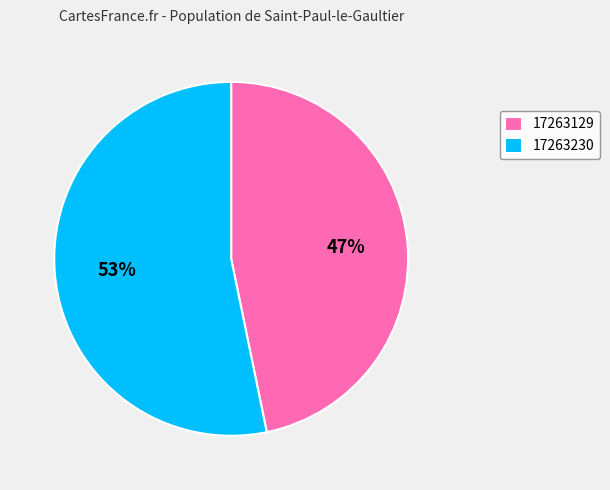

What is the ratio of the value at 17263129 to the value at 17263230?

0.9